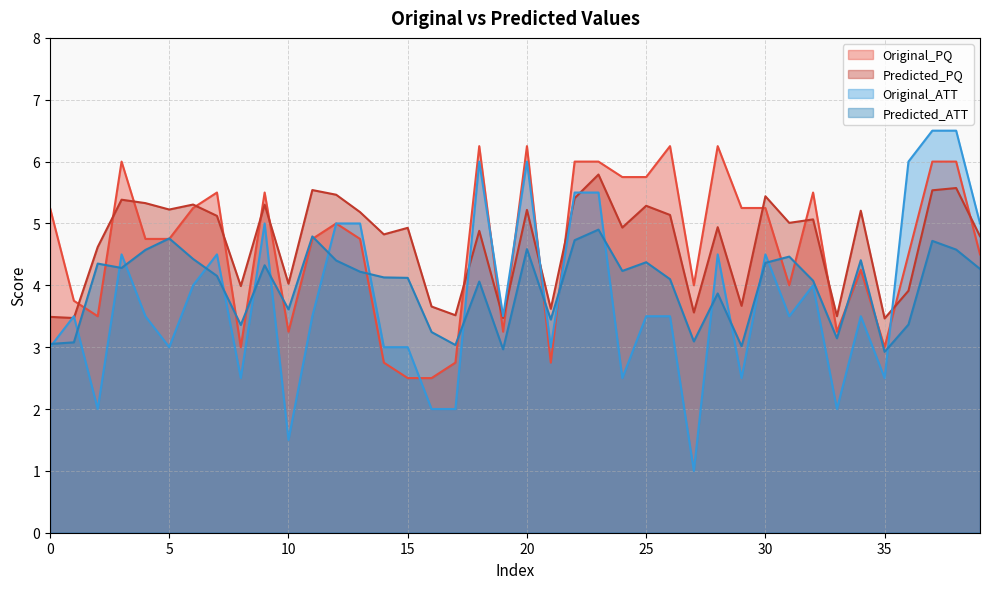

Which series has the largest total across all categories?

Predicted_PQ